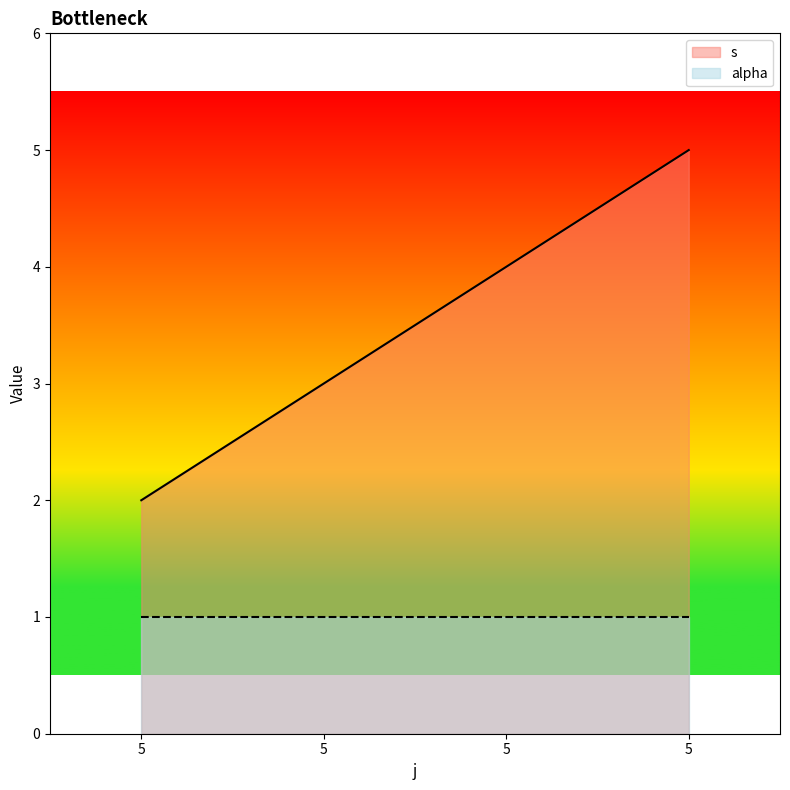

How many values exceed 4?

1